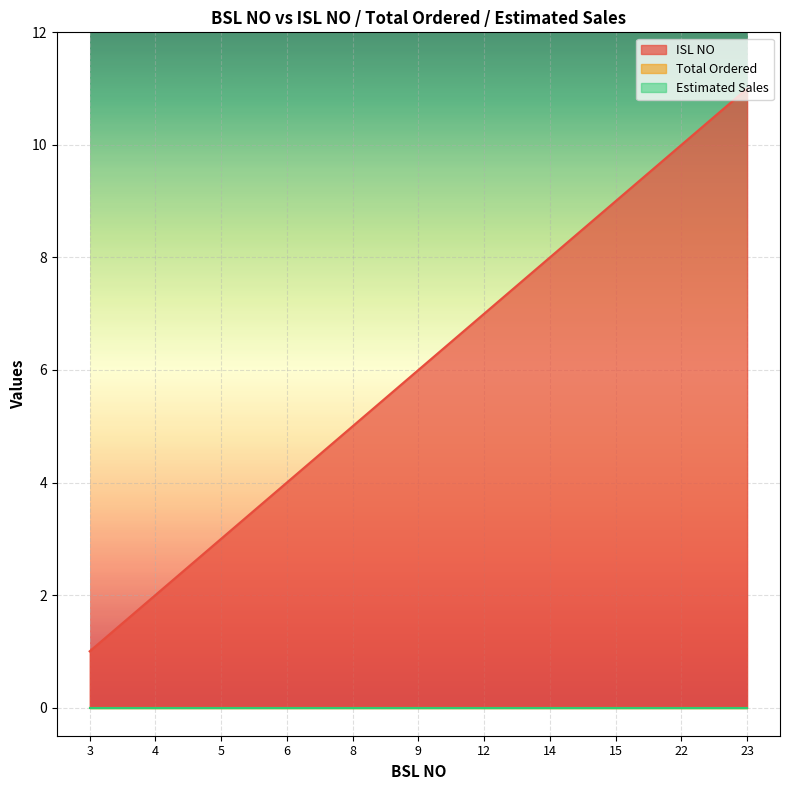

True or false: ISL NO and Estimated Sales cross at least once.

False